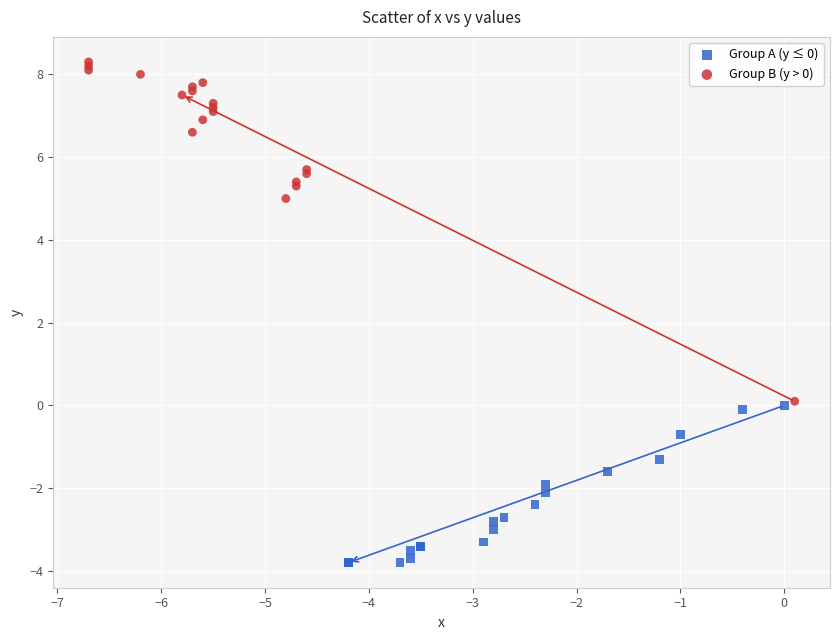

Which series has the widest spread of Y values?

Group B (y > 0)